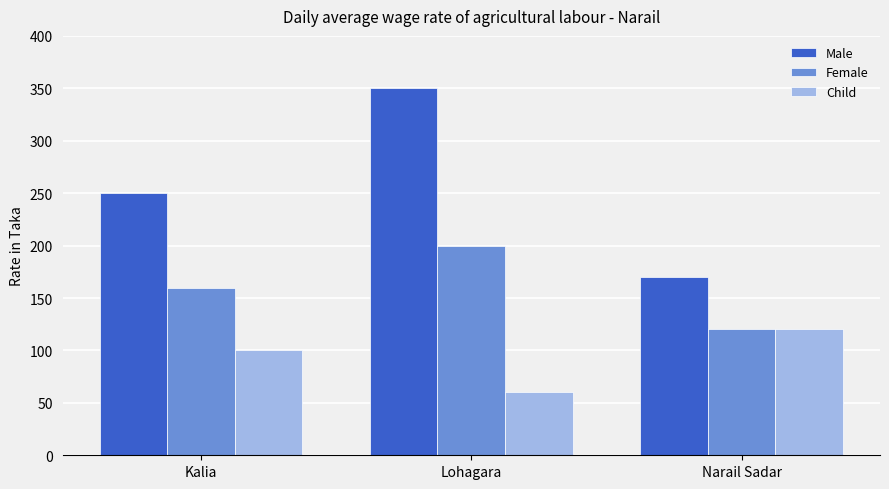

Reading left to right, transcribe all the data shown in this chart.

Male: Kalia=250	Lohagara=350	Narail Sadar=170
Female: Kalia=160	Lohagara=200	Narail Sadar=120
Child: Kalia=100	Lohagara=60	Narail Sadar=120